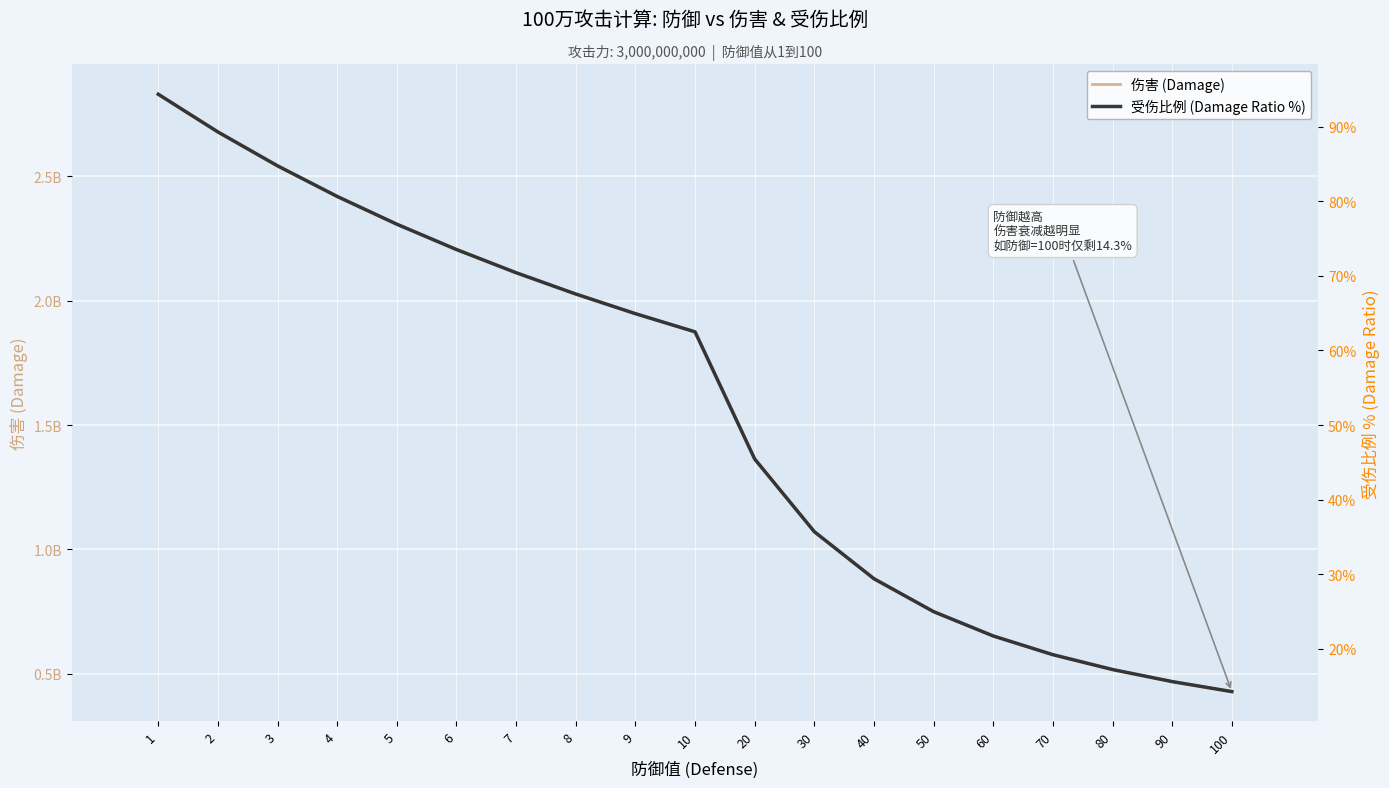

How many lines are shown in the chart?

2